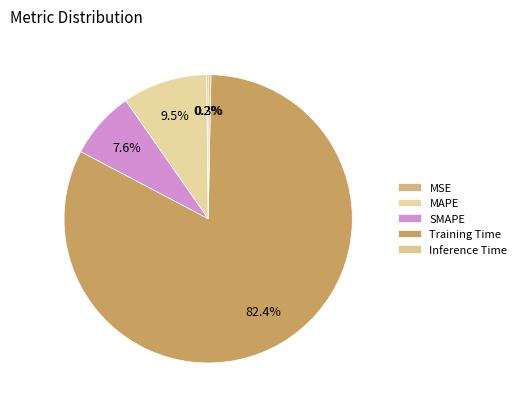

Which slice represents more than half of the pie?

Training Time